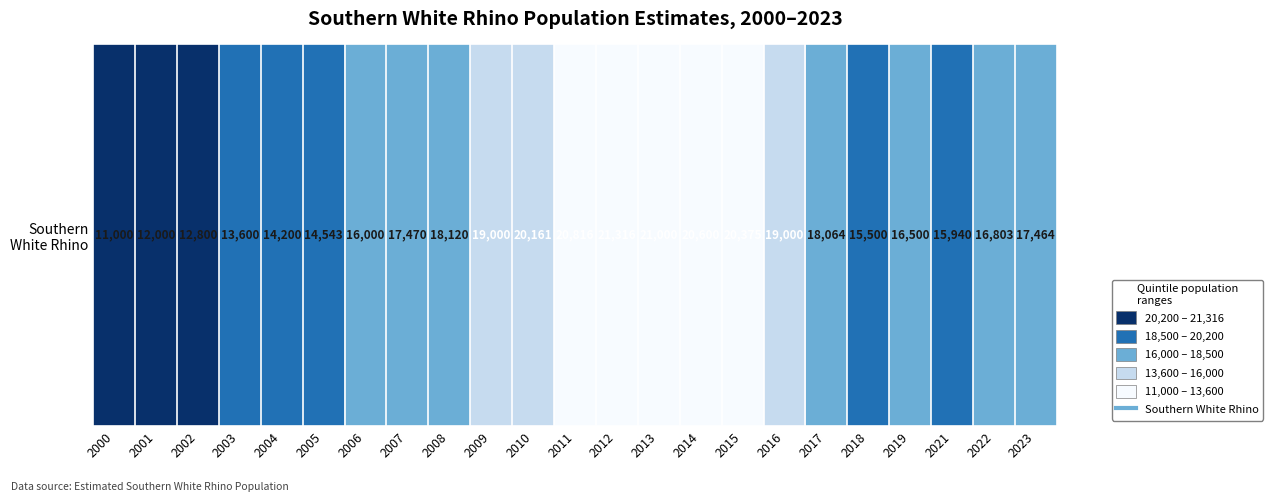

What is the change in value from 2015 to 2017?

-2311